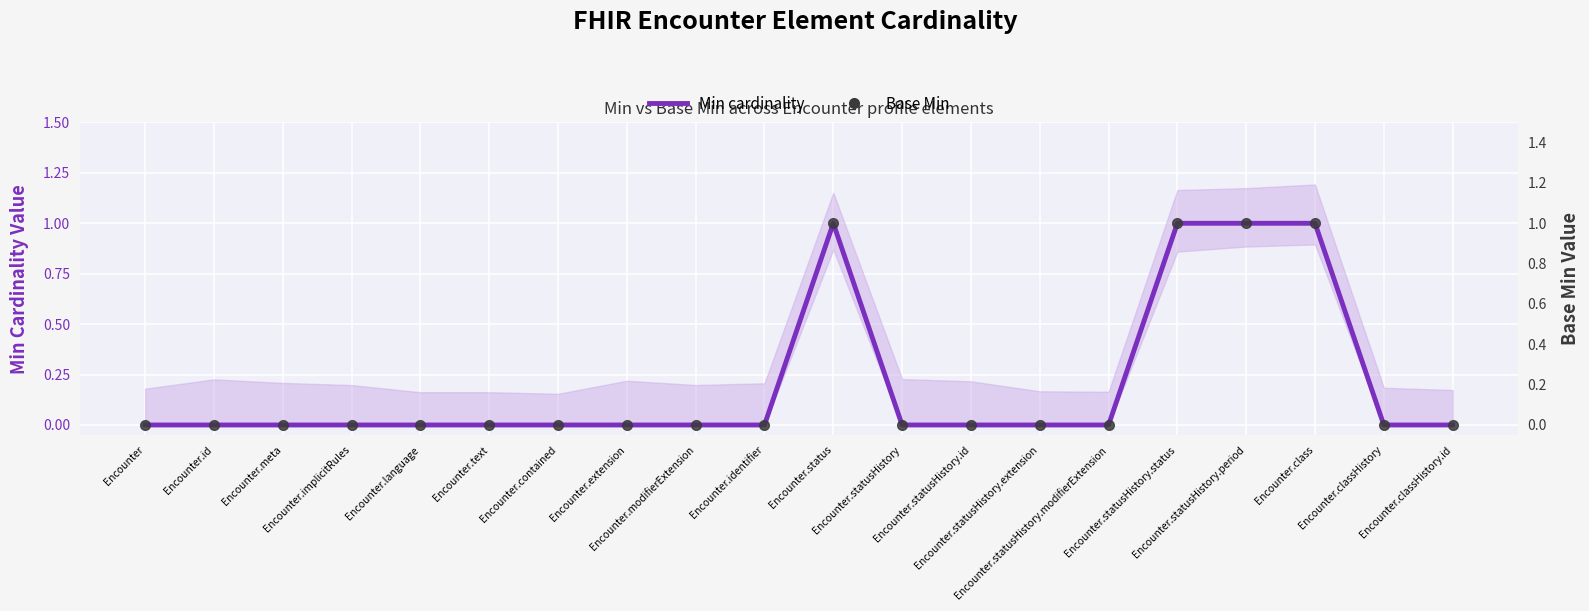

Which series has the largest total across all categories?

Min cardinality